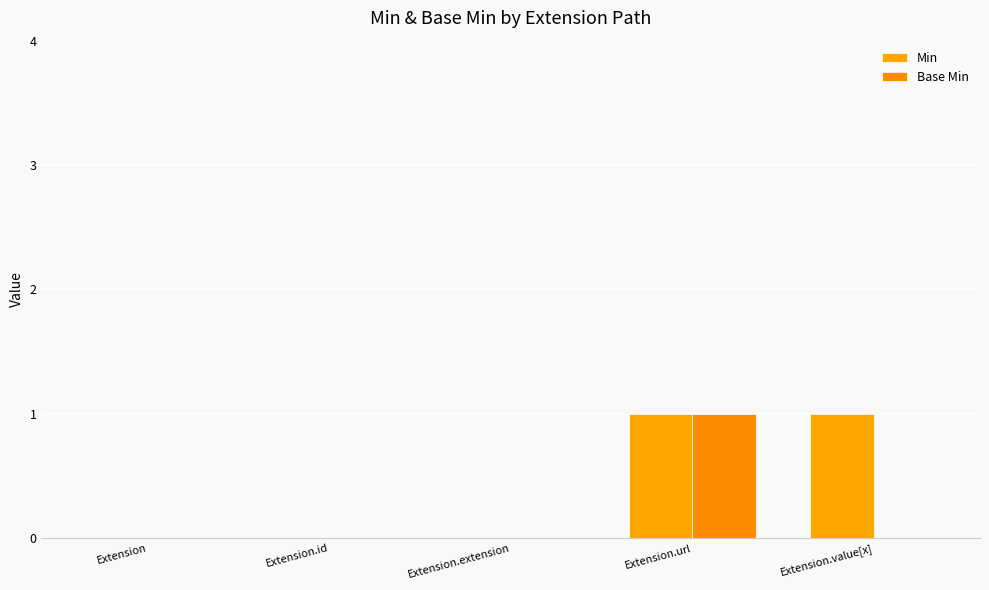

Which series has the largest total across all categories?

Min